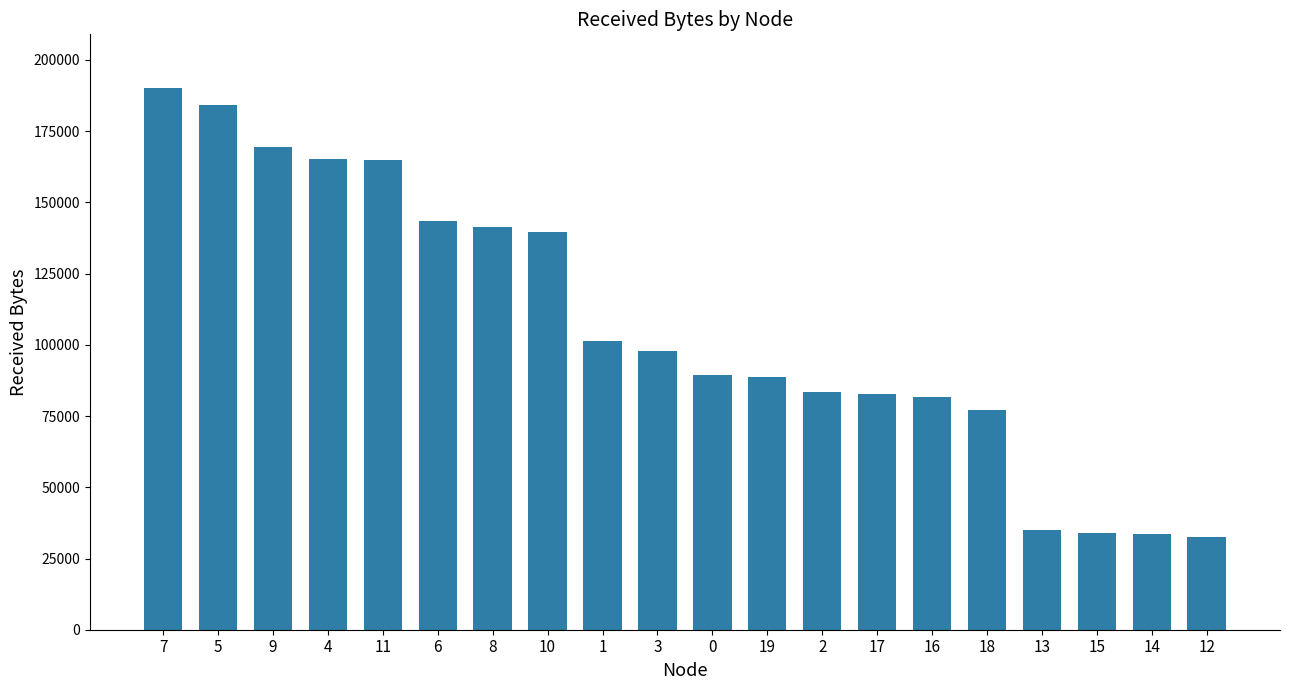

What is the sum of all values?

2135700